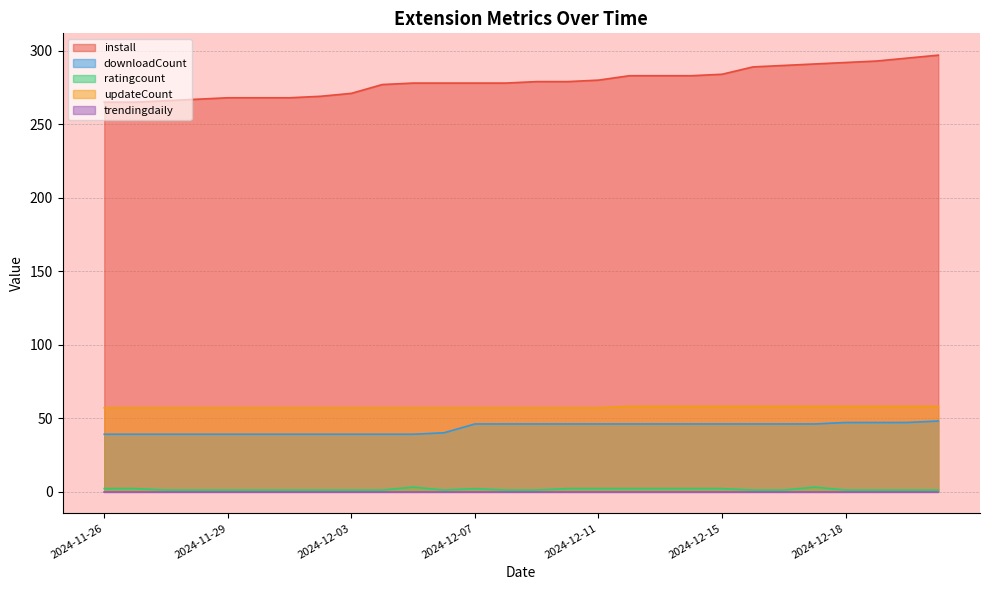

What is the maximum value shown in the chart?

297